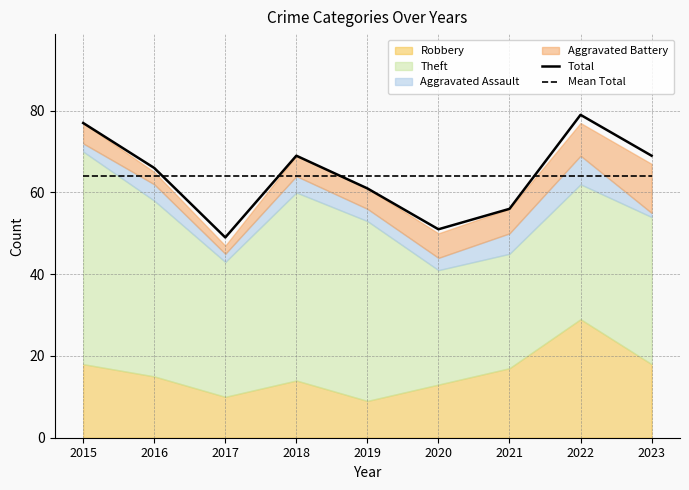

List the labels in order of Total value, smallest first.

2017, 2020, 2021, 2019, 2016, 2018, 2023, 2015, 2022